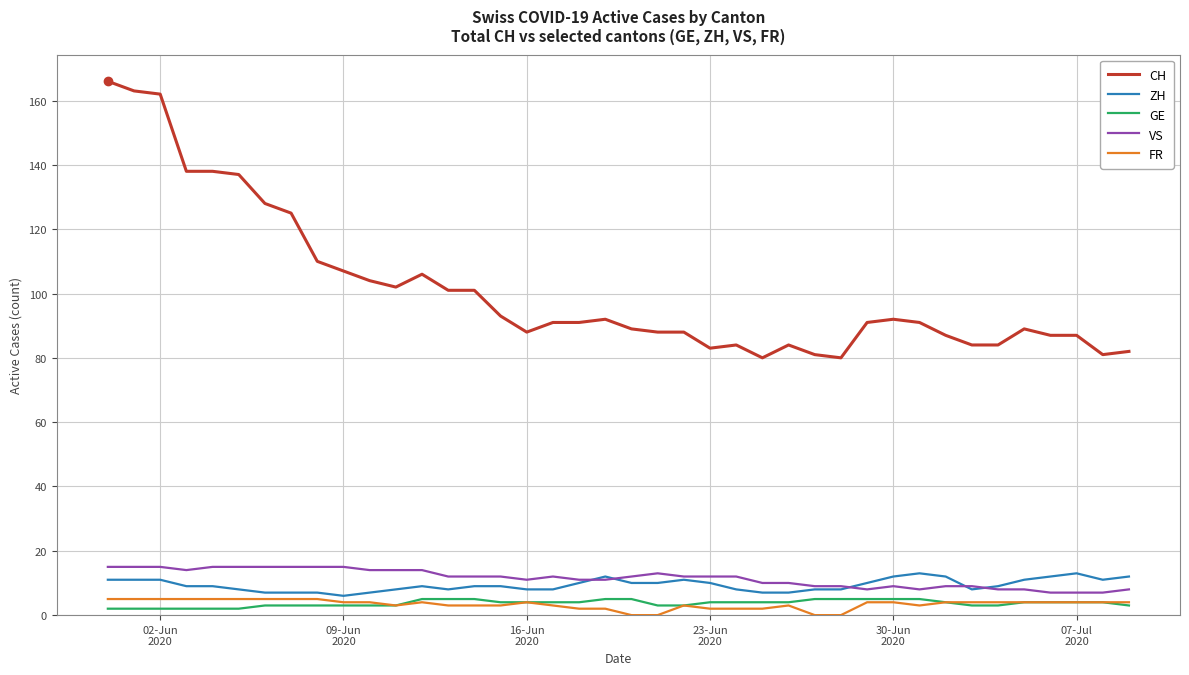

What is the maximum value for CH?

166